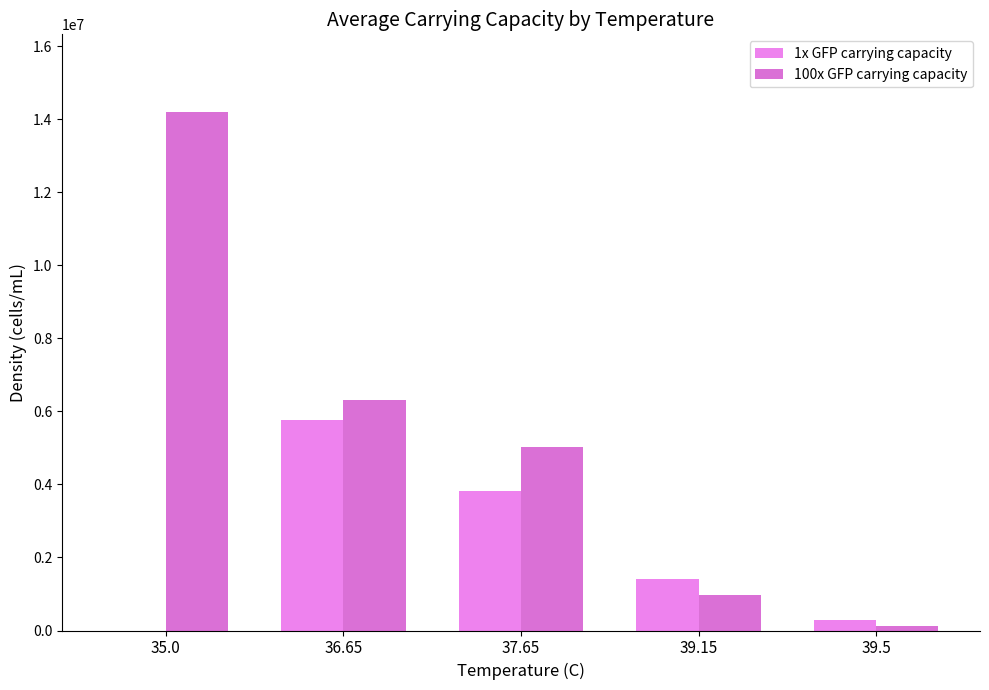

True or false: 1x GFP carrying capacity has a value of 2474879.5 at 39.15.

False